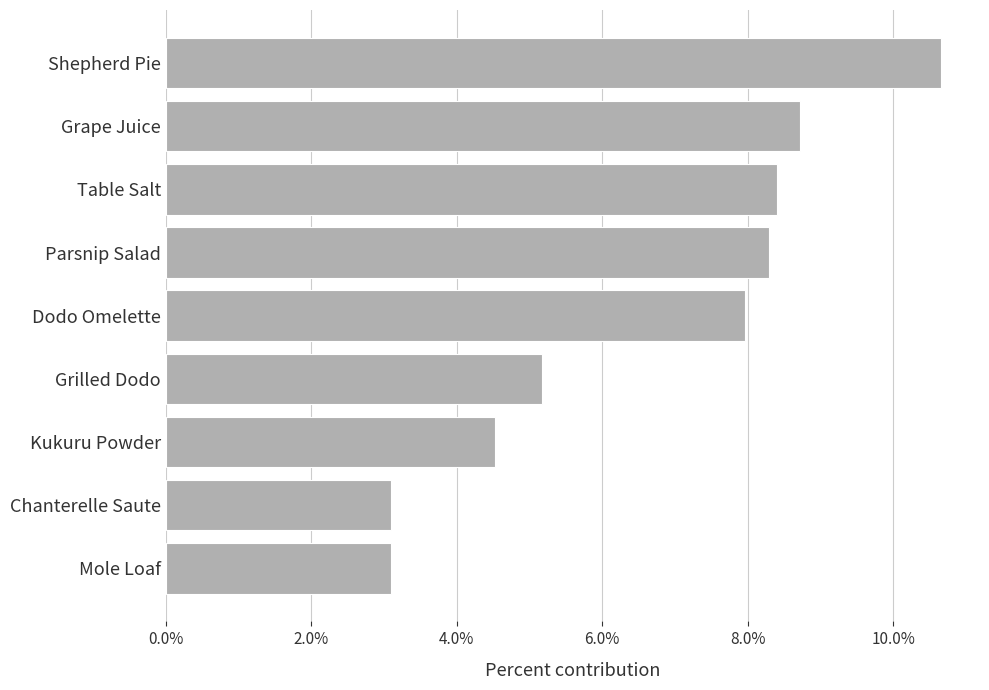

Does the chart contain any negative values?

No